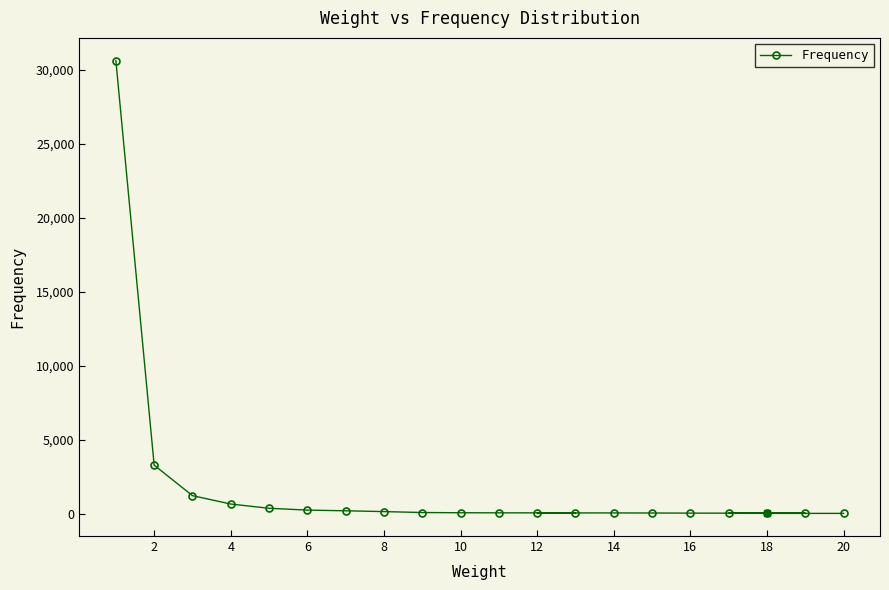

What is the maximum value shown in the chart?

30635